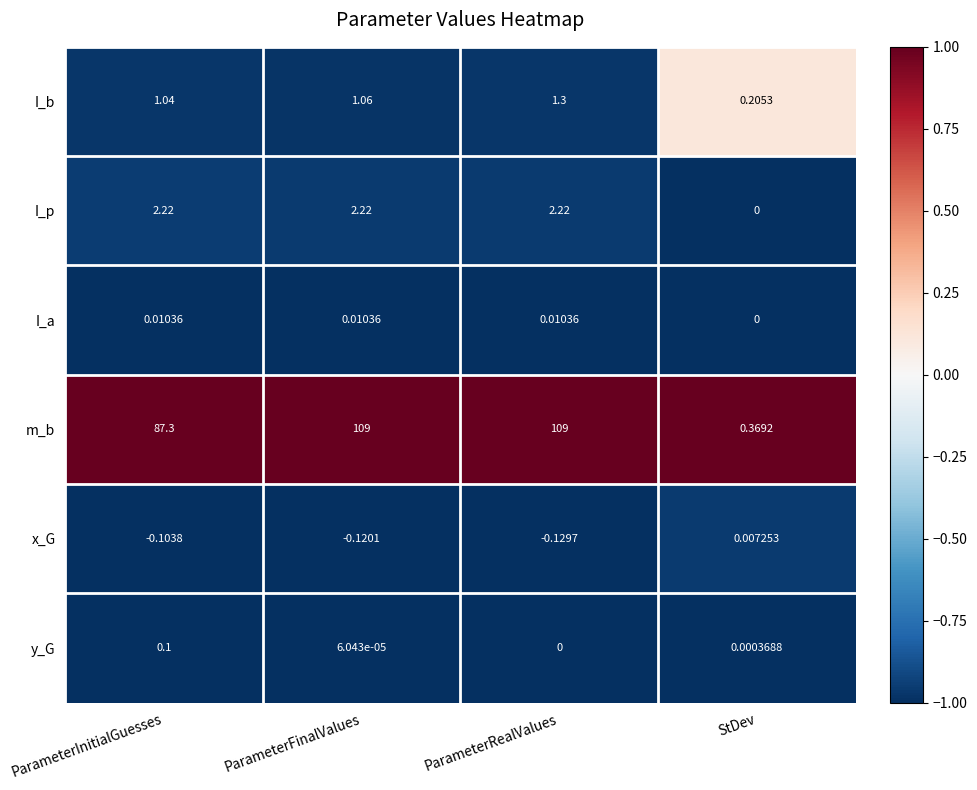

At which label is I_p closest to 1?

StDev